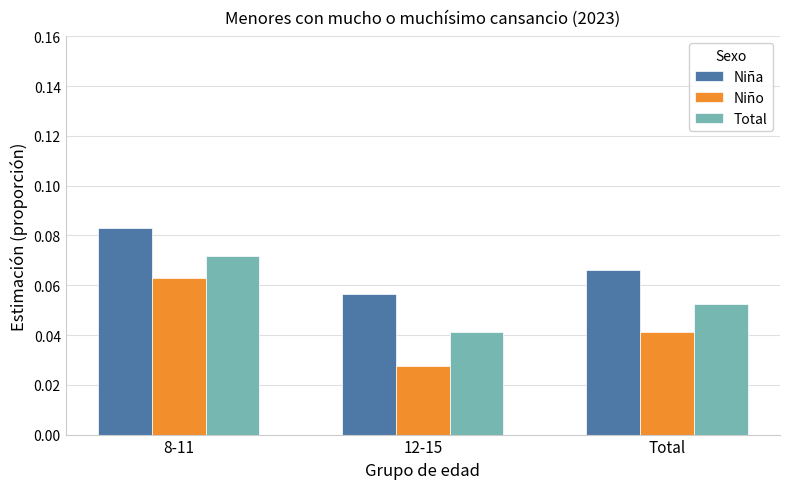

Which series changed the most between 12-15 and Total?

Niño